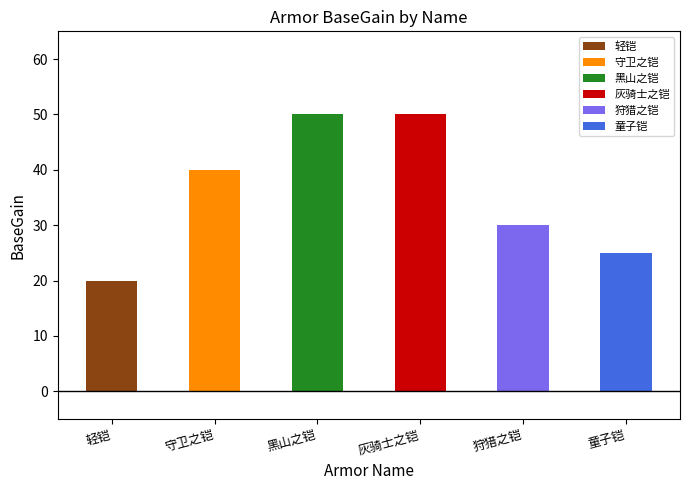

What position from the right is 守卫之铠?

5